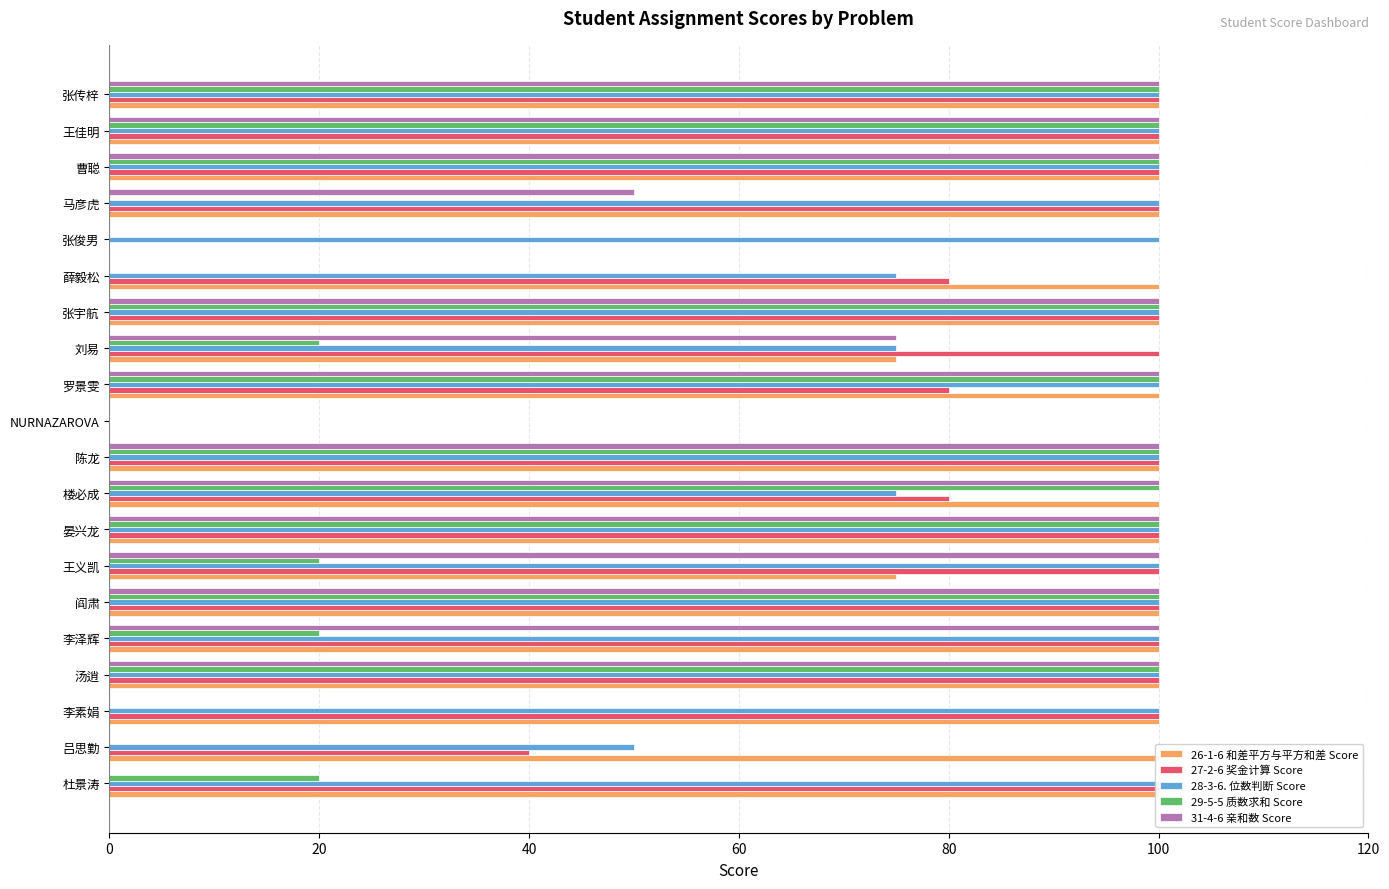

The 29-5-5 质数求和 Score series shows 167 at 阎肃. True or false?

False